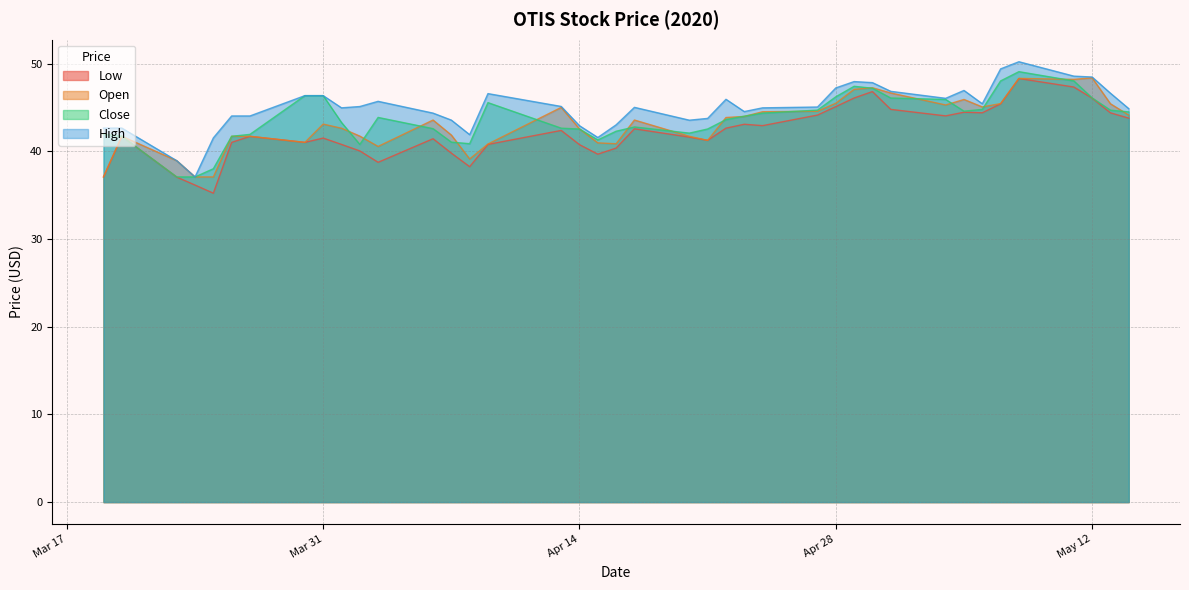

Does the chart display data point markers on the line(s)?

No